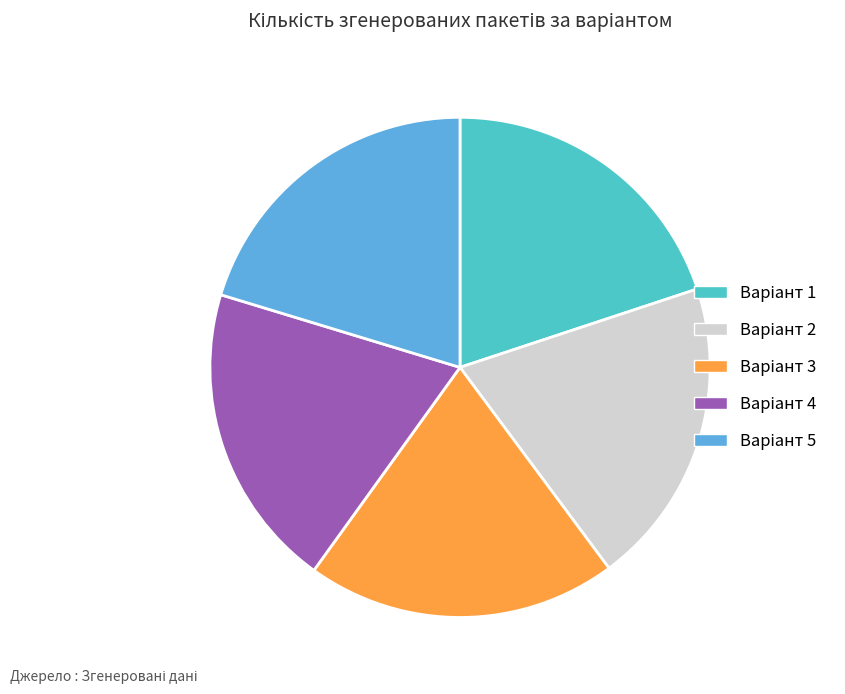

How many segments does this pie chart have?

5